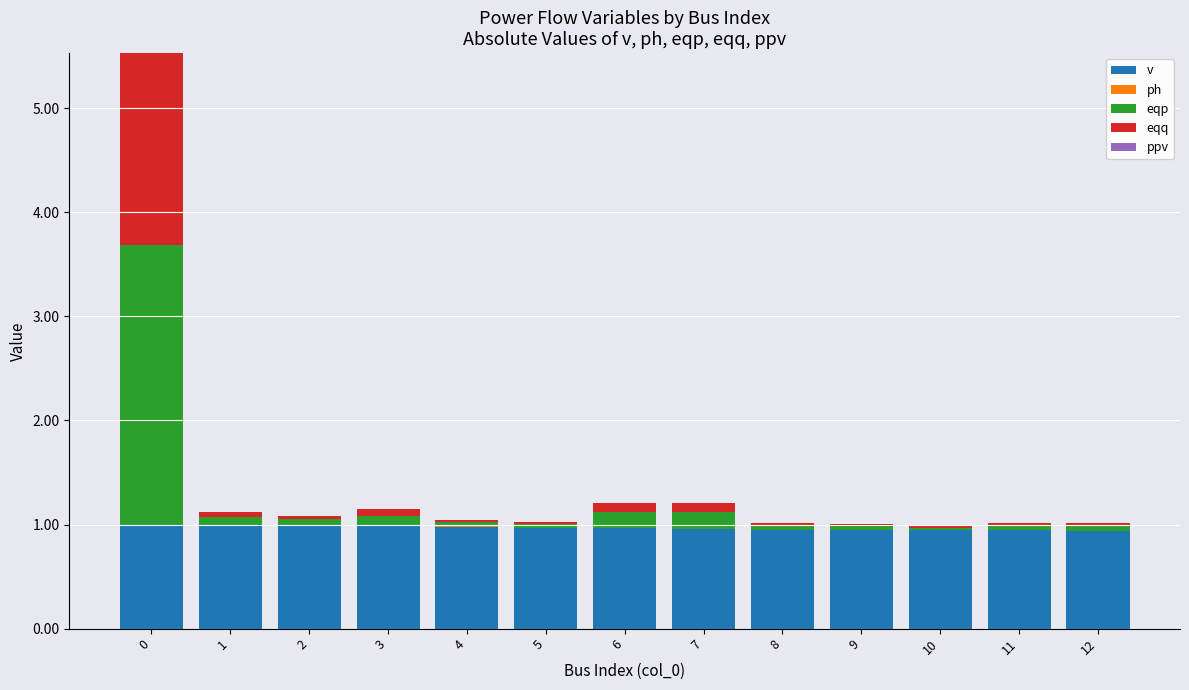

Are the bars grouped side by side (vs. stacked)?

No